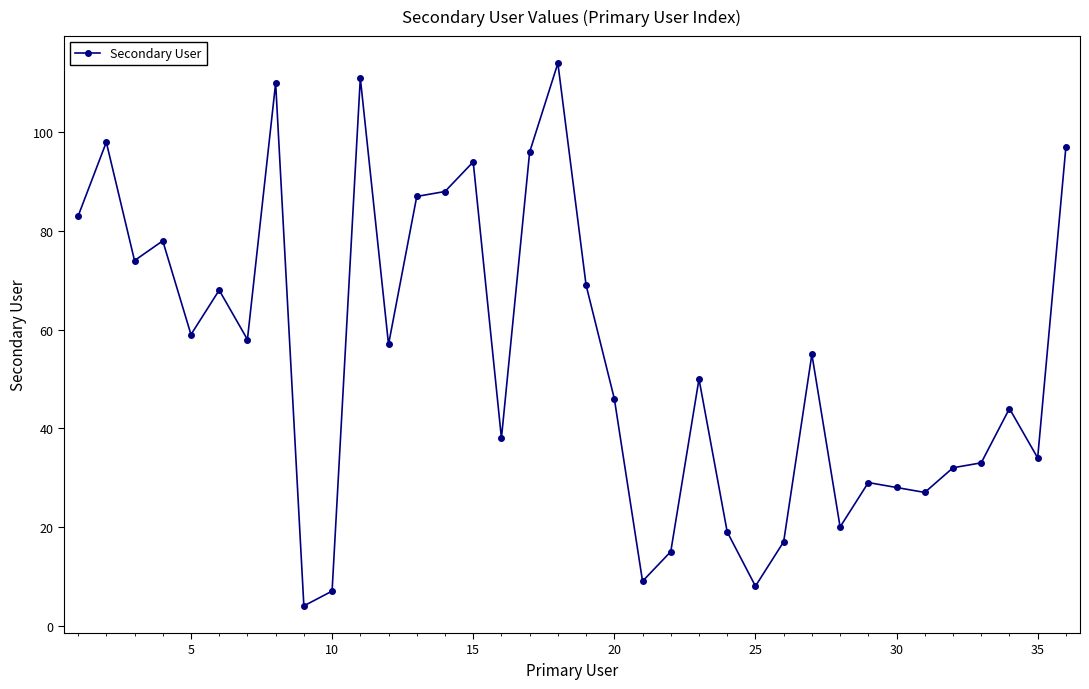

True or false: there are more than 2 points higher than both neighbors.

True